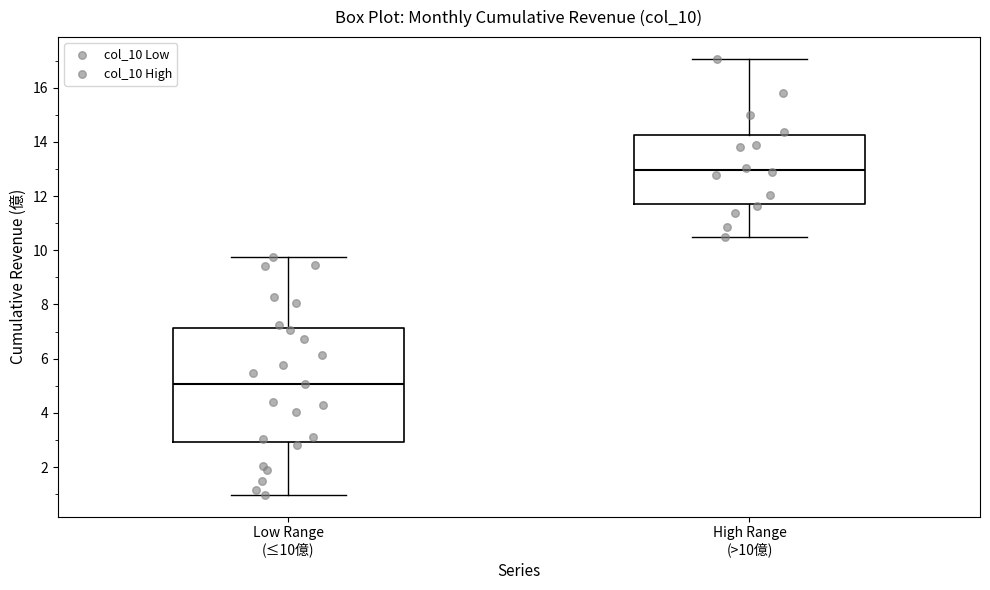

Which box's median line is the highest?

High Range (>10億)